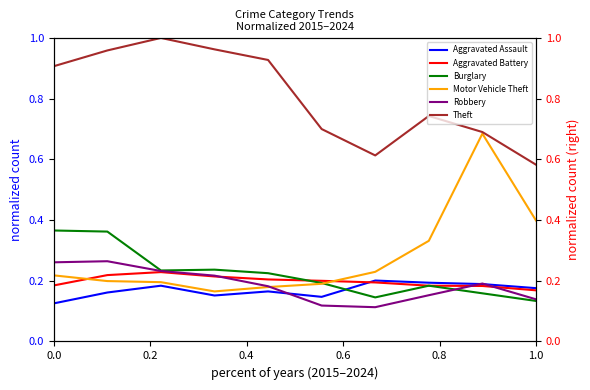

What is the greatest value displayed?

1.0